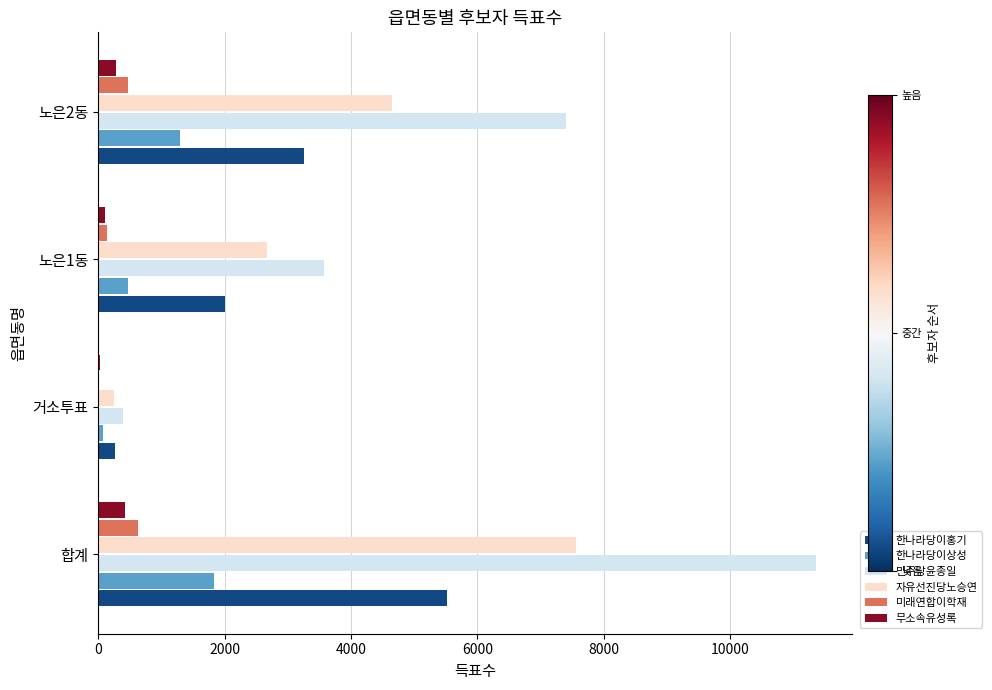

The value of 미래연합이학재 at 합계 is 625. True or false?

True